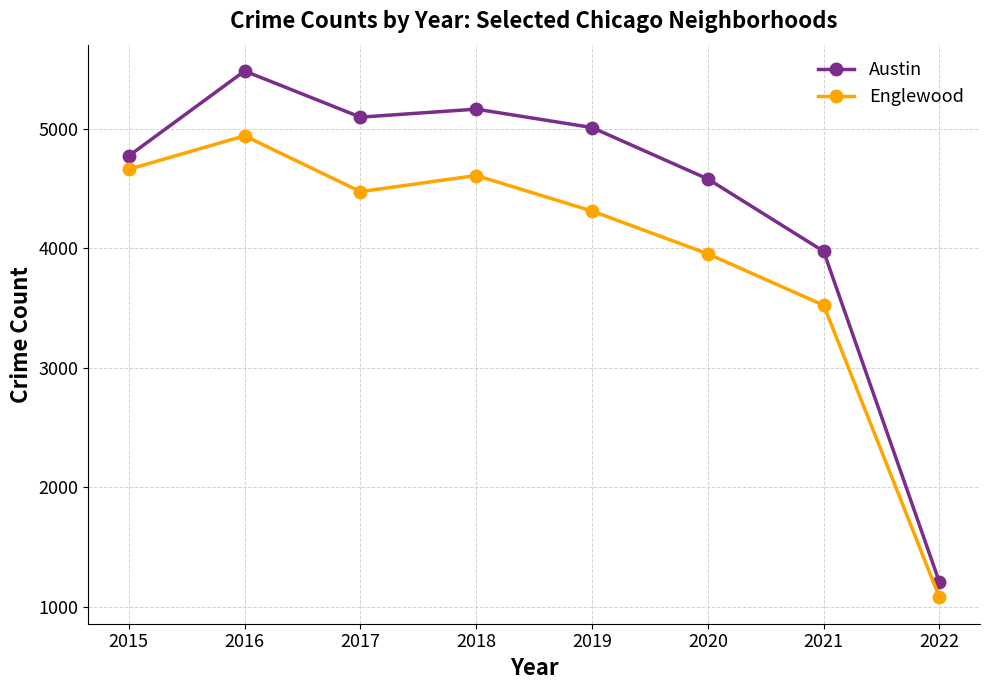

Reading left to right, transcribe all the data shown in this chart.

Austin: 2015=4771	2016=5481	2017=5095	2018=5162	2019=5008	2020=4578	2021=3973	2022=1205
Englewood: 2015=4659	2016=4939	2017=4472	2018=4607	2019=4310	2020=3952	2021=3522	2022=1079